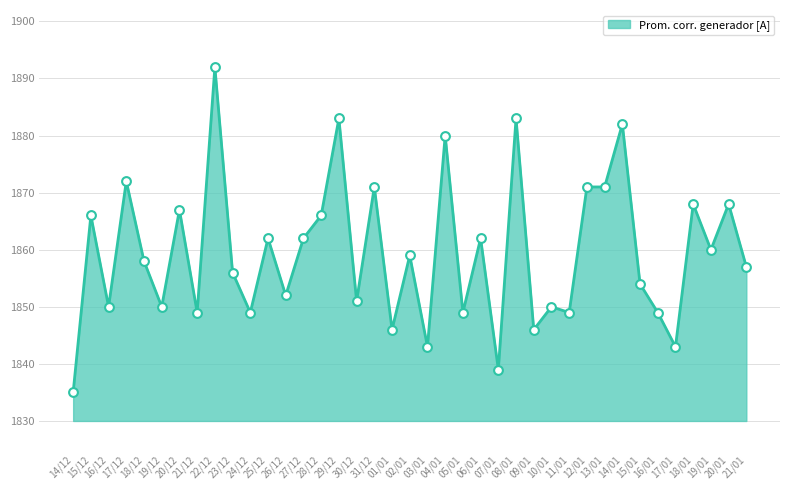

What is the change in value from 18/01 to 19/01?

-8